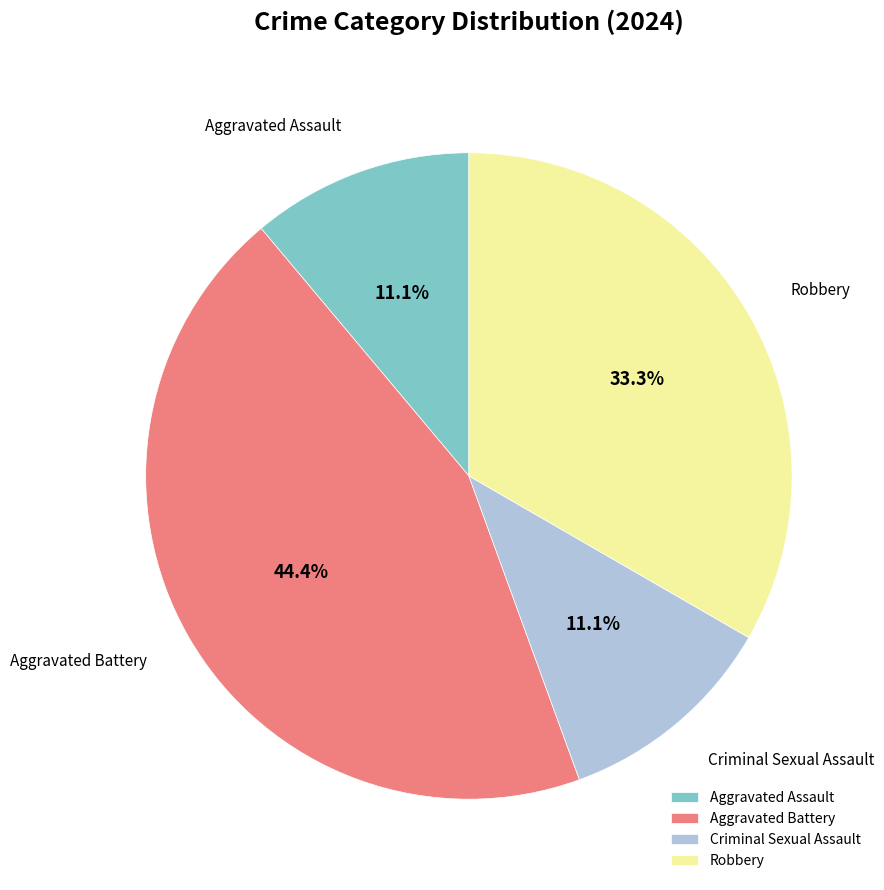

How many slices are in this pie chart?

4